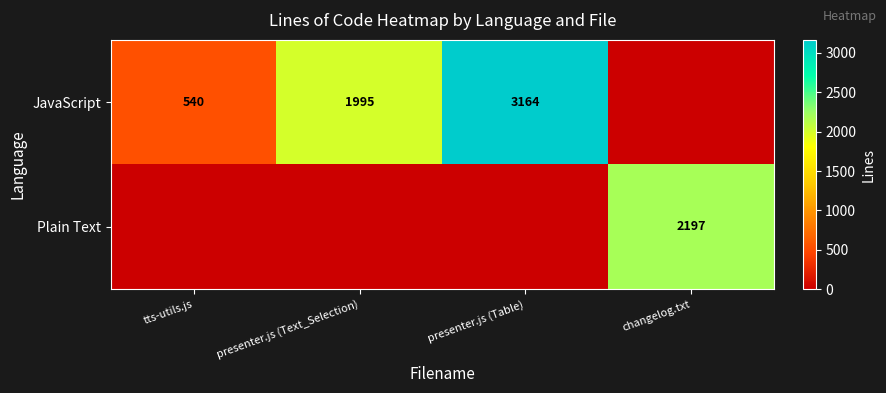

The Plain Text series shows 2197 at changelog.txt. True or false?

True